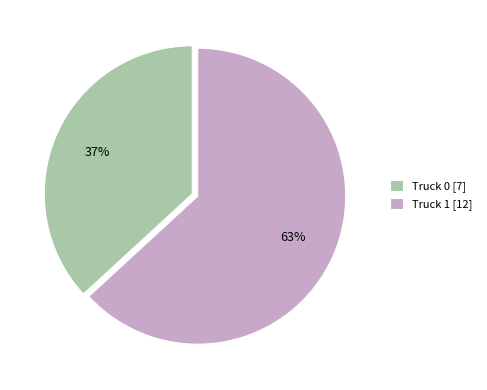

Does Truck 1 represent more than half of the total?

Yes